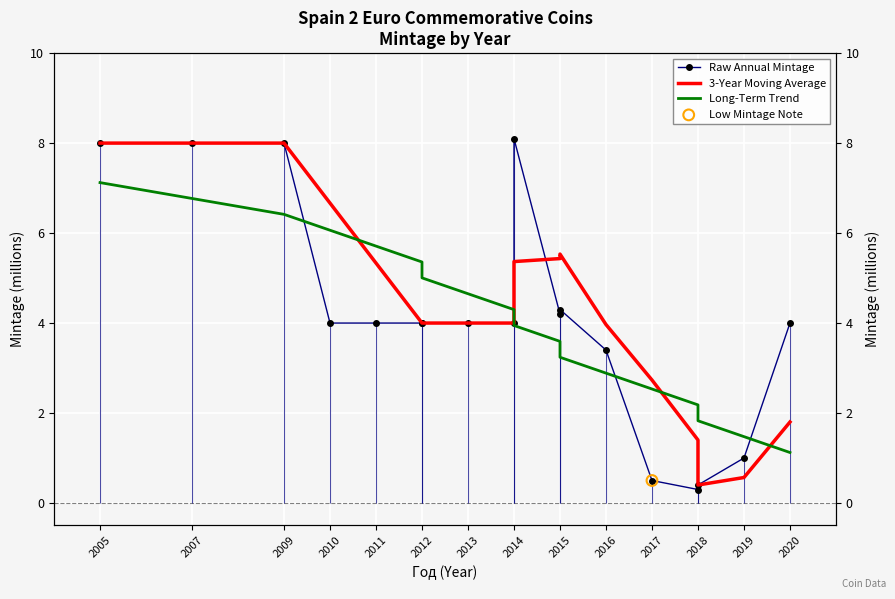

What is the total value across all series at 2012?

13.4